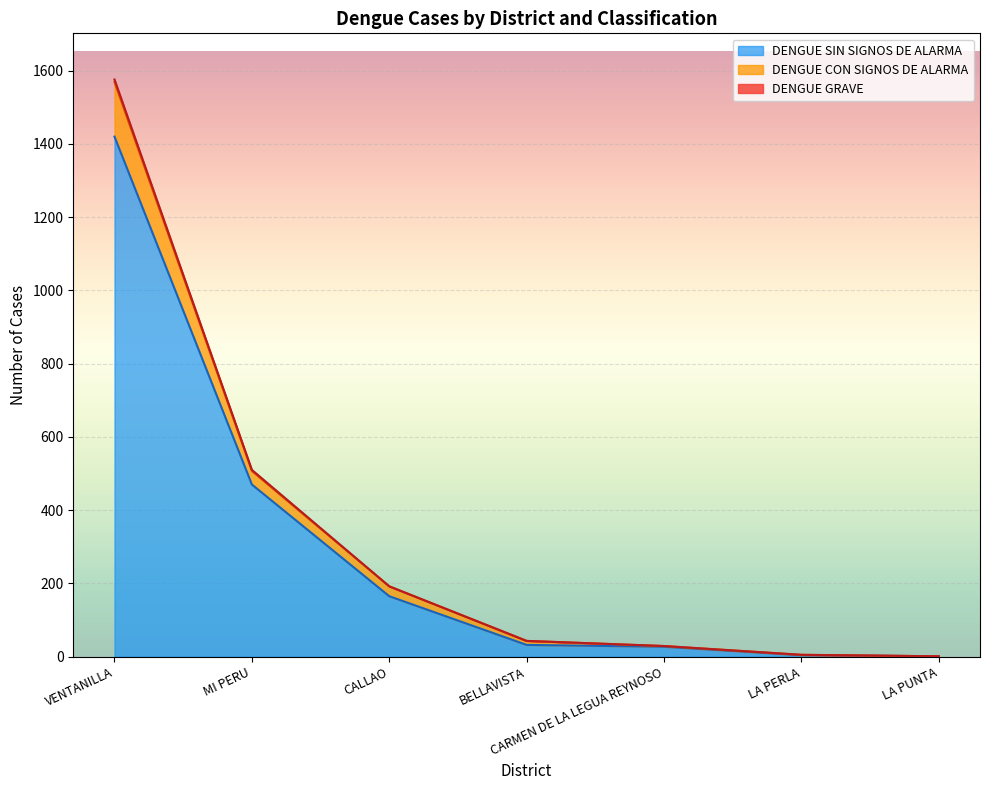

Reading right to left, transcribe all the data shown in this chart.

DENGUE SIN SIGNOS DE ALARMA: 1	4	27	32	165	470	1420
DENGUE CON SIGNOS DE ALARMA: 1	5	29	43	192	507	1569
DENGUE GRAVE: 1	5	29	43	192	510	1576